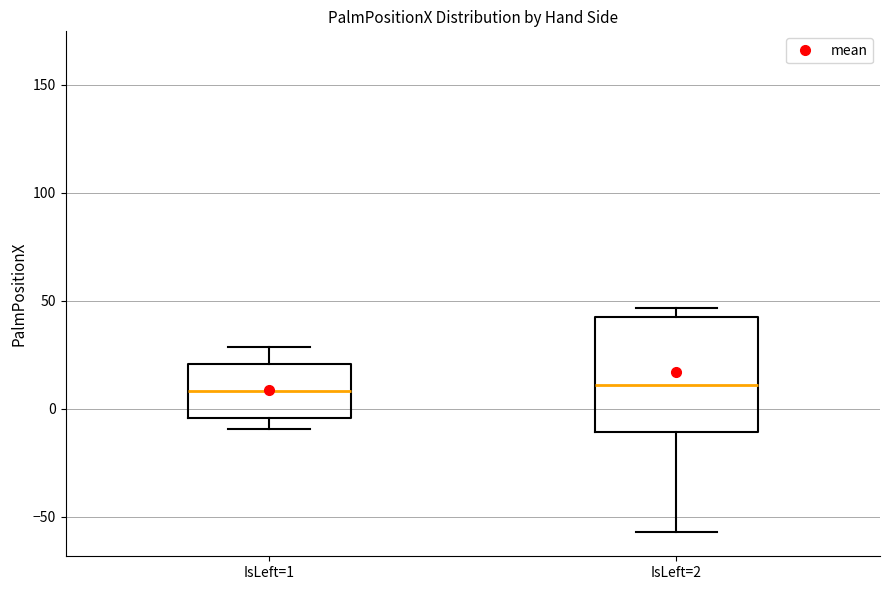

Which box is the tallest, from its lower edge to its upper edge?

IsLeft=2